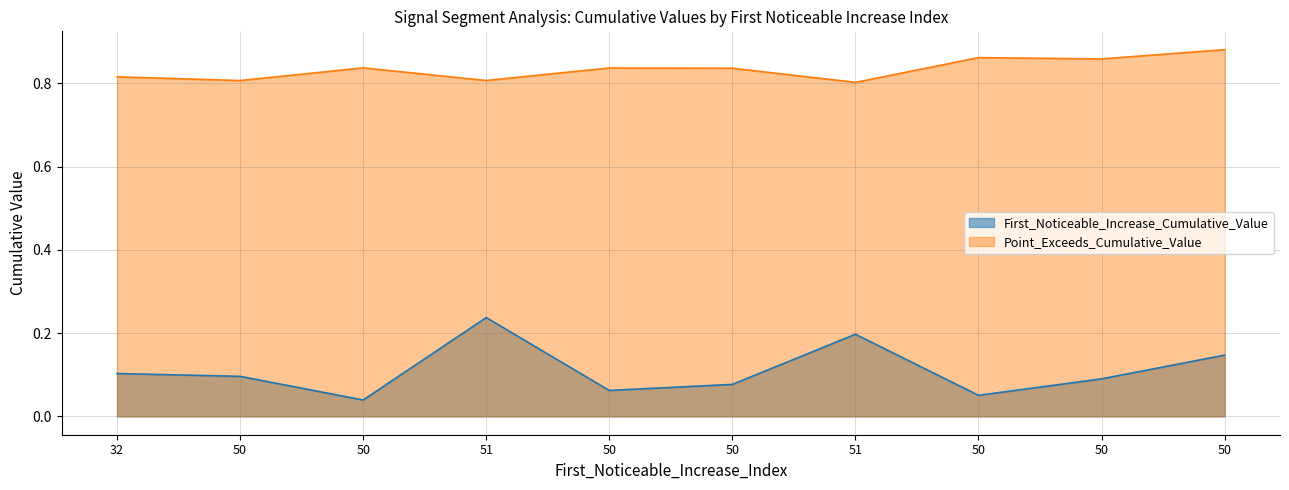

True or false: Point_Exceeds_Cumulative_Value has a value of 0.8 at 50.

True